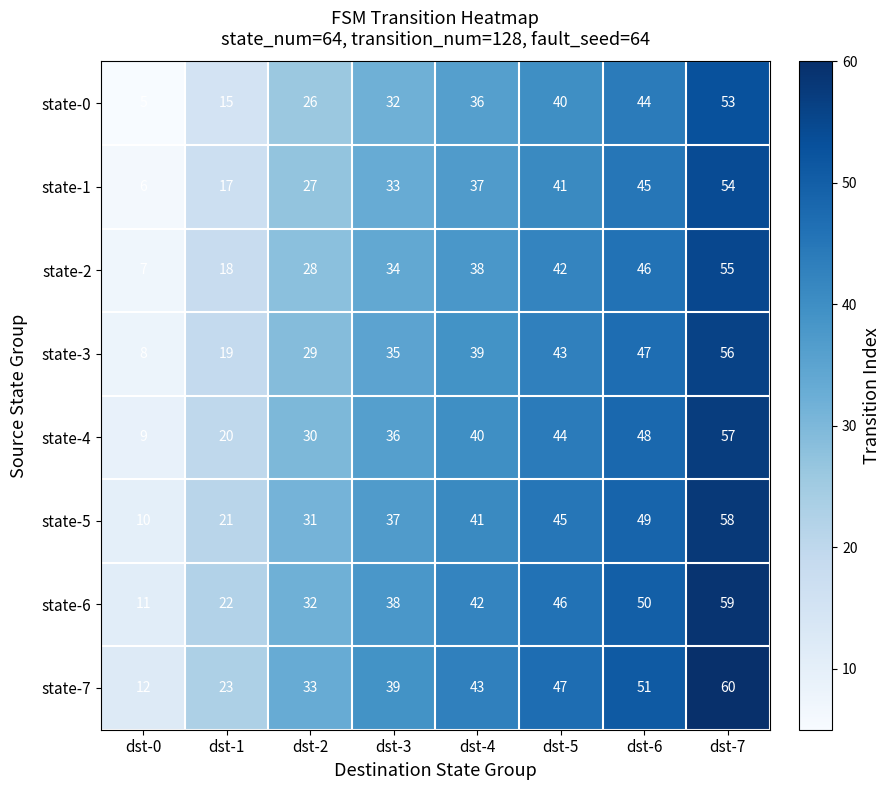

What value does the state-2 series have at dst-0, to the nearest 10?

10